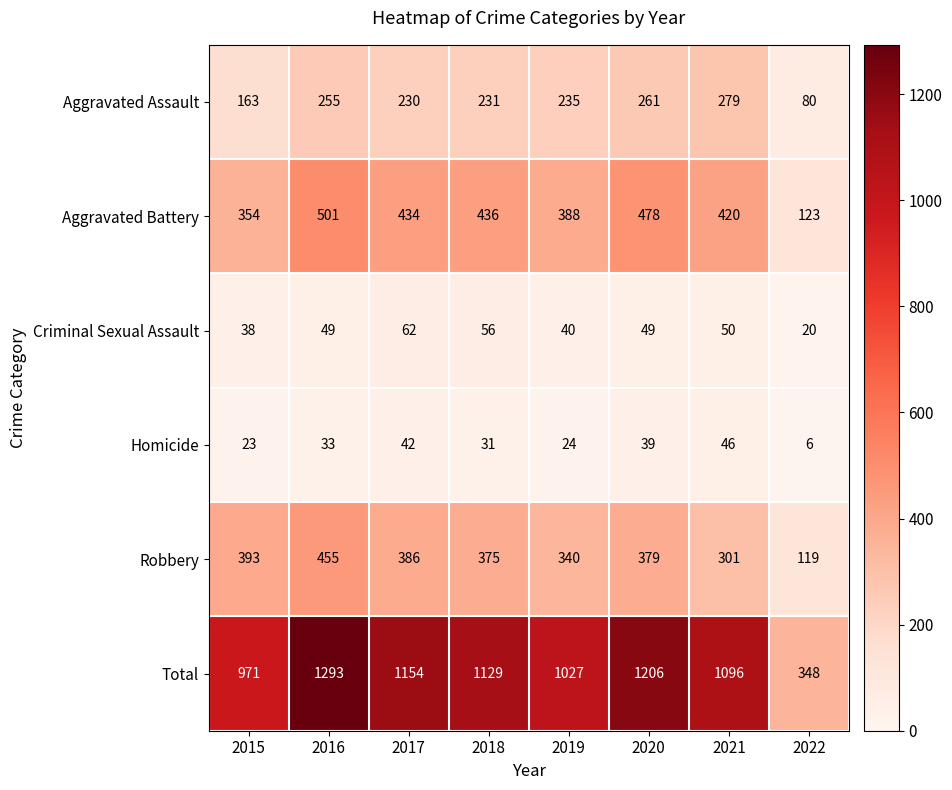

True or false: Aggravated Battery has a value of 434 at 2017.

True